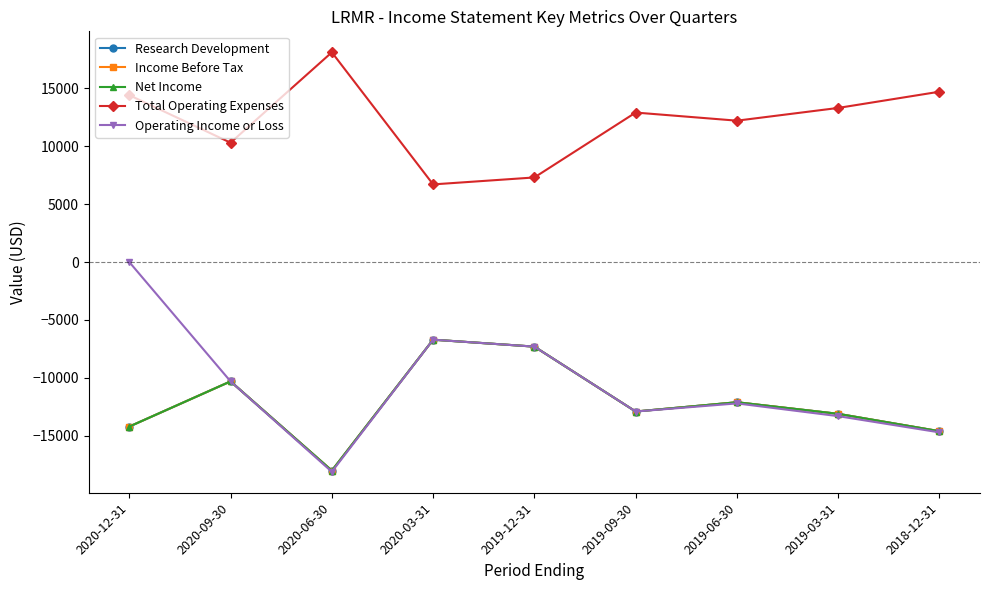

Which has a higher value, 2019-03-31 or 2020-06-30?

2019-03-31